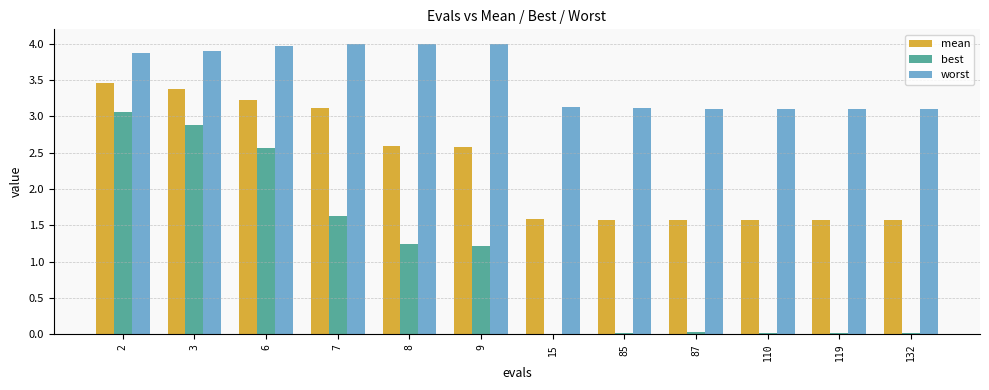

The mean series shows 2.2 at 132. True or false?

False